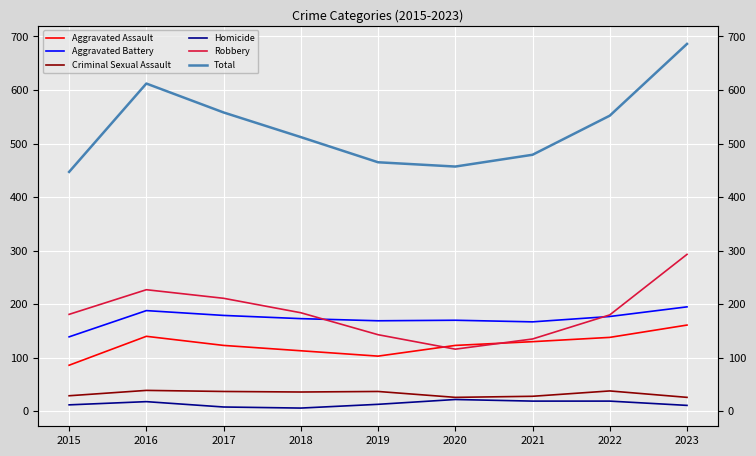

How many lines are shown in the chart?

6